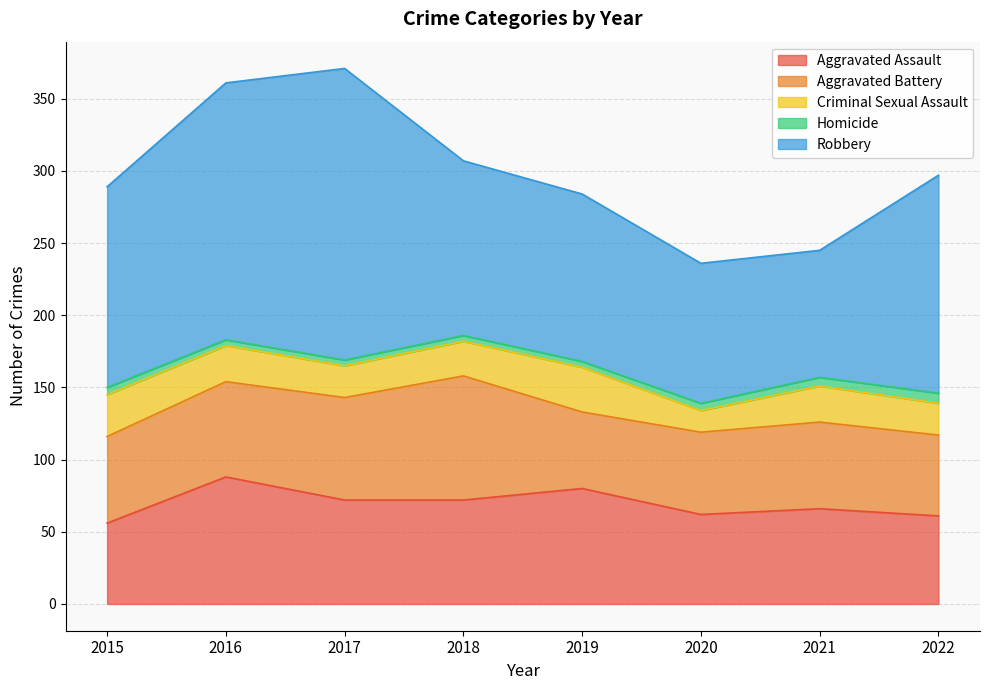

Where is the first local minimum for Aggravated Assault?

2020